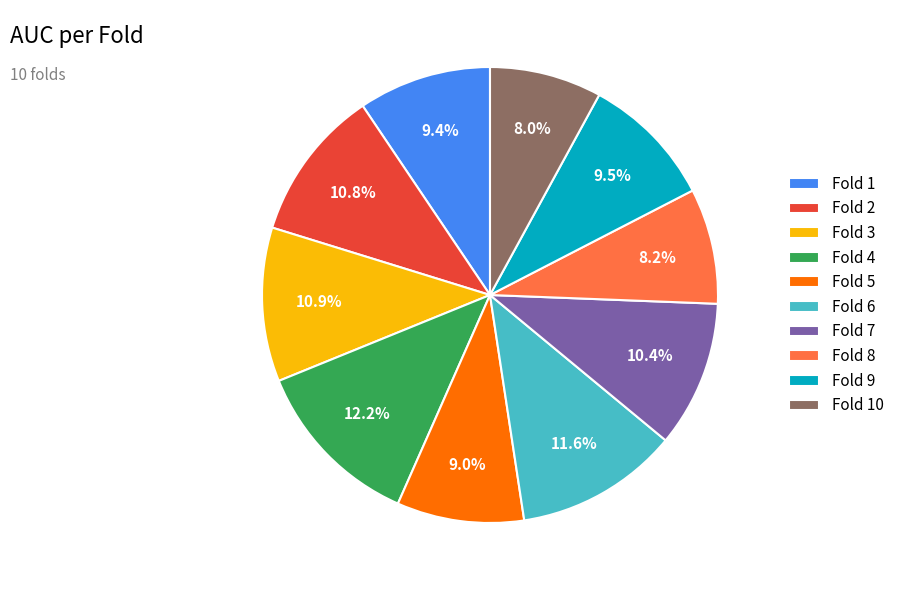

The Fold 2 slice represents 1% of the pie. True or false?

False